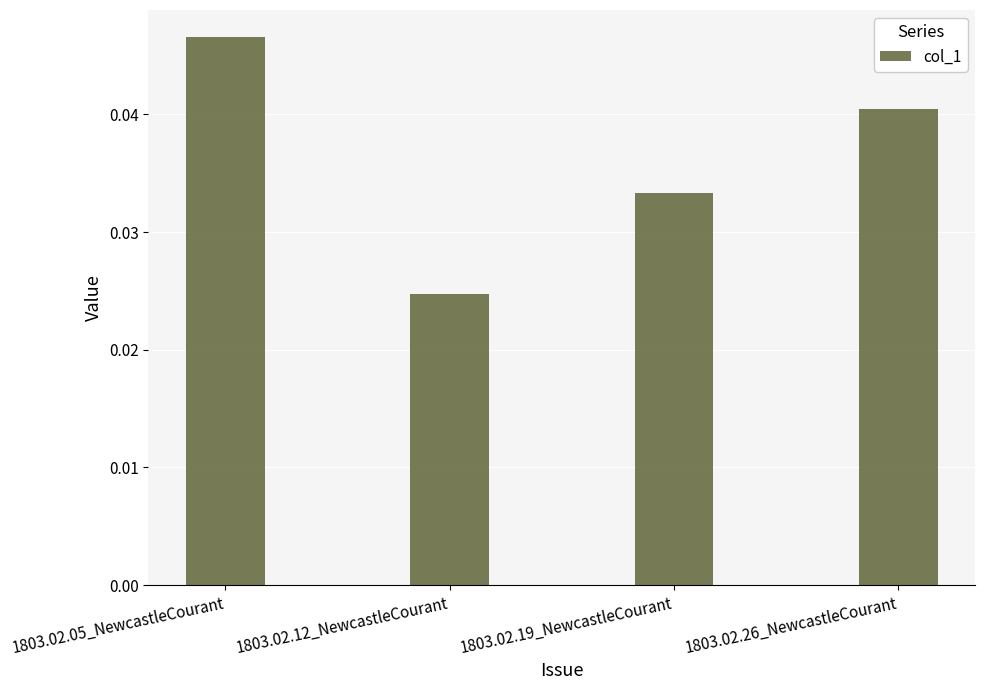

The value at 1803.02.19_NewcastleCourant is 0.1. True or false?

False